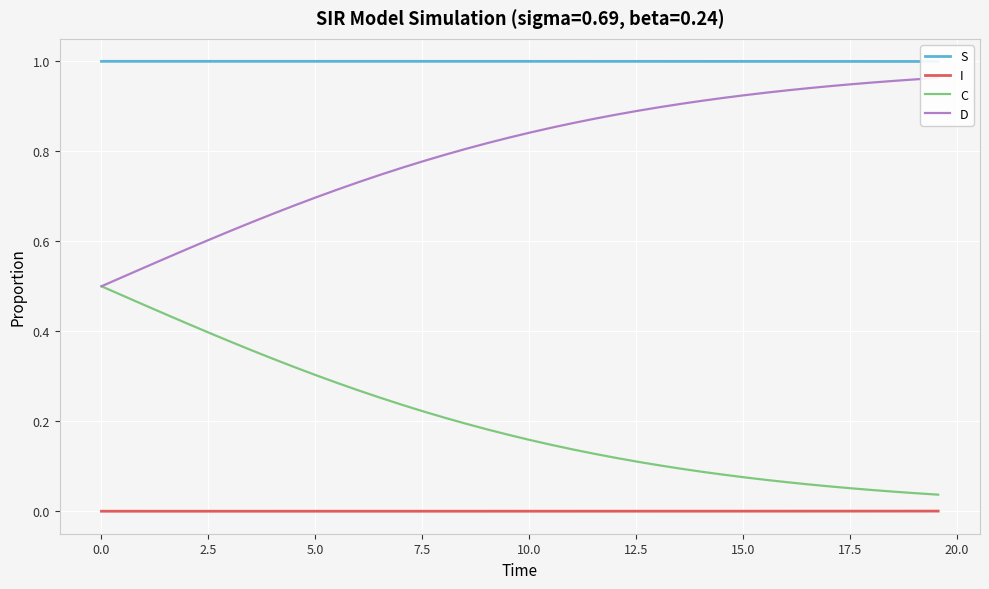

True or false: C and I cross at least once.

False